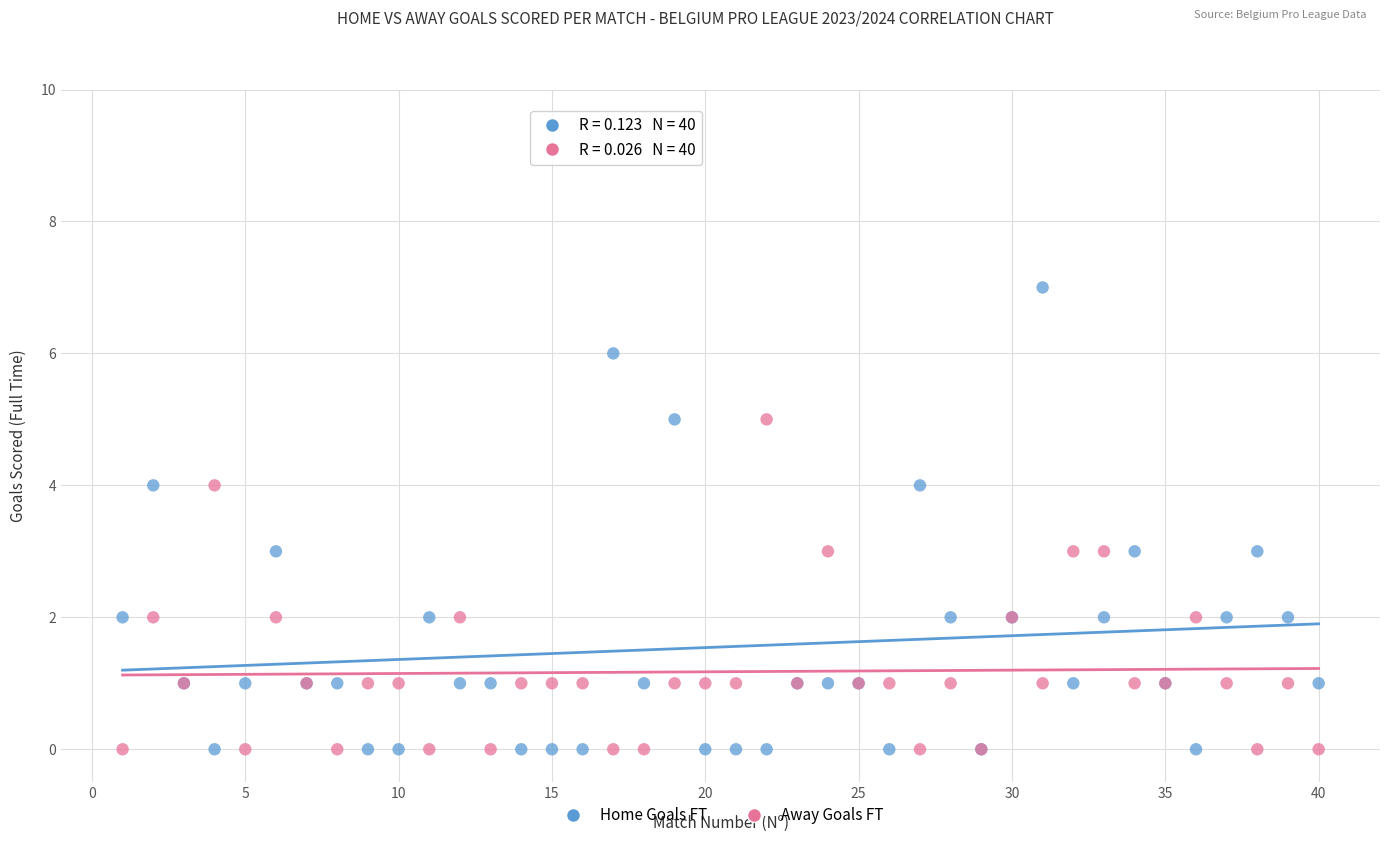

Which series contains the highest Y value?

Home Goals FT